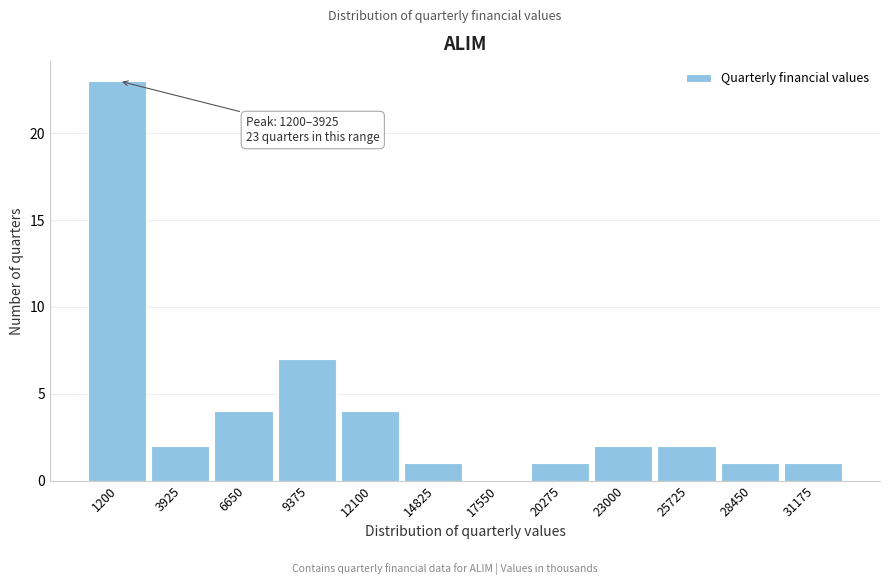

Reading right to left, extract all data points from this chart.

31175=1	28450=1	25725=2	23000=2	20275=1	17550=0	14825=1	12100=4	9375=7	6650=4	3925=2	1200=23